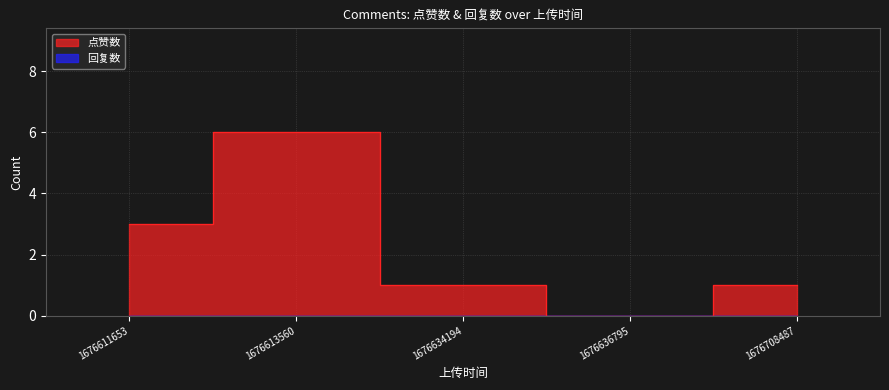

What is the change in value from 1676611653 to 1676634194?

-2